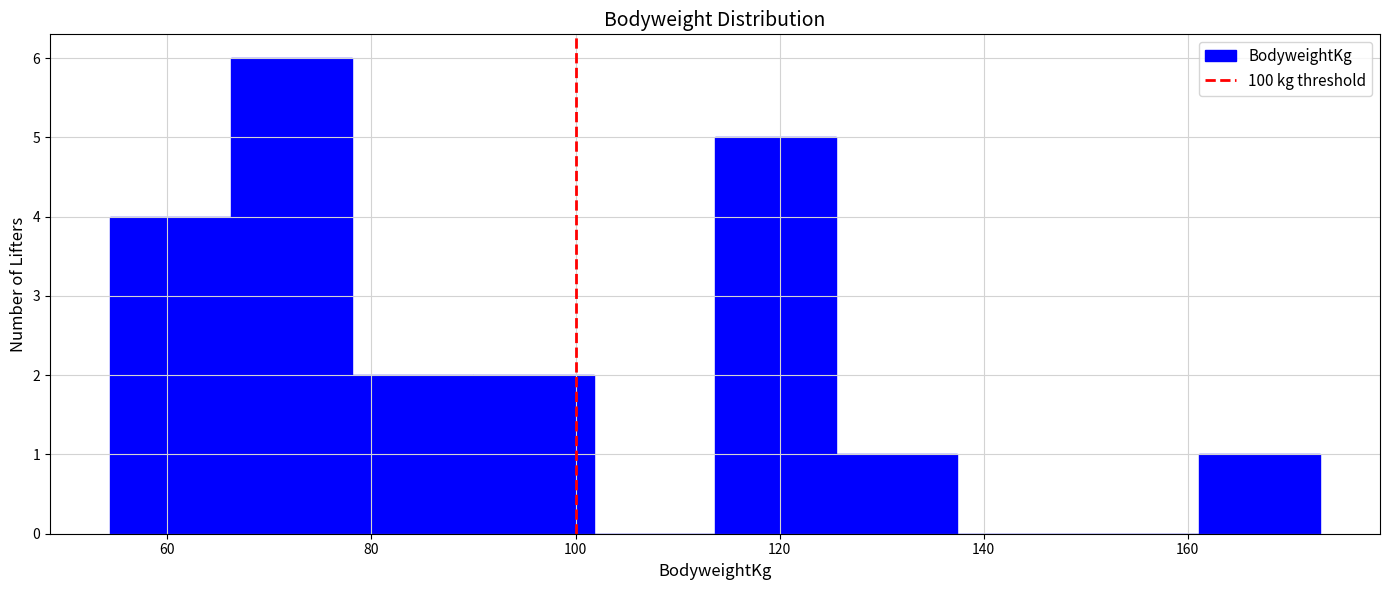

Which range on the x-axis has the tallest bar?

66 to 78